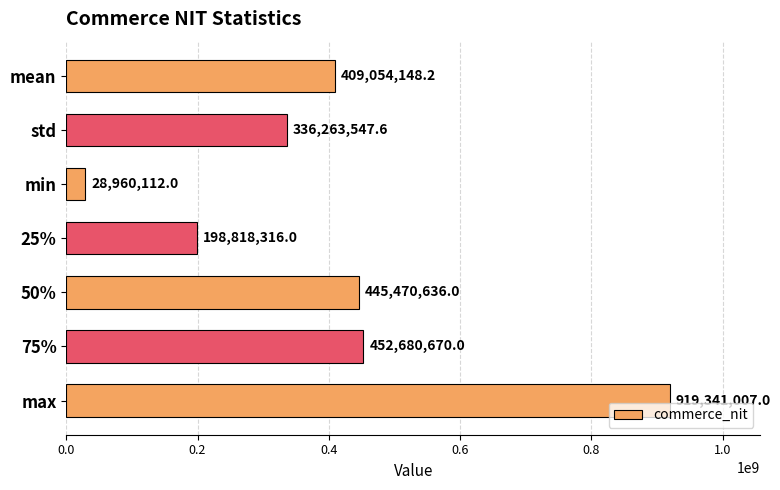

How many bars are there in total?

7